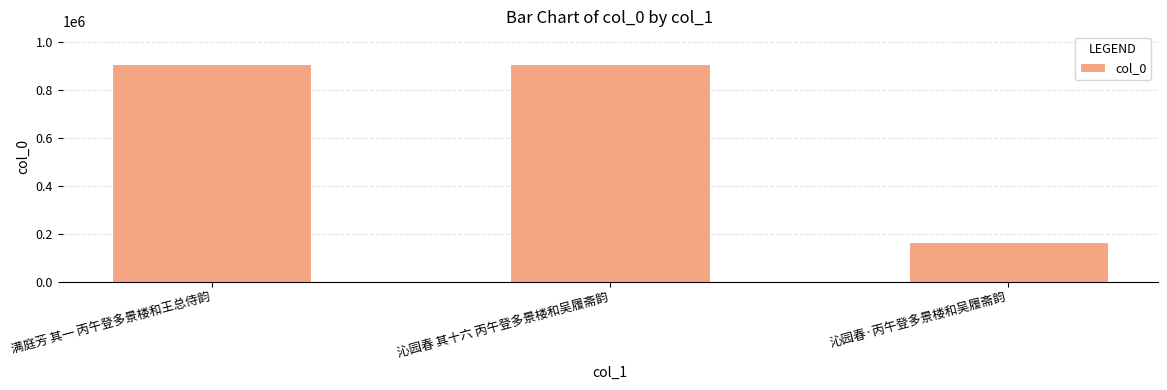

What is the value of the 3rd bar from the left?

164210